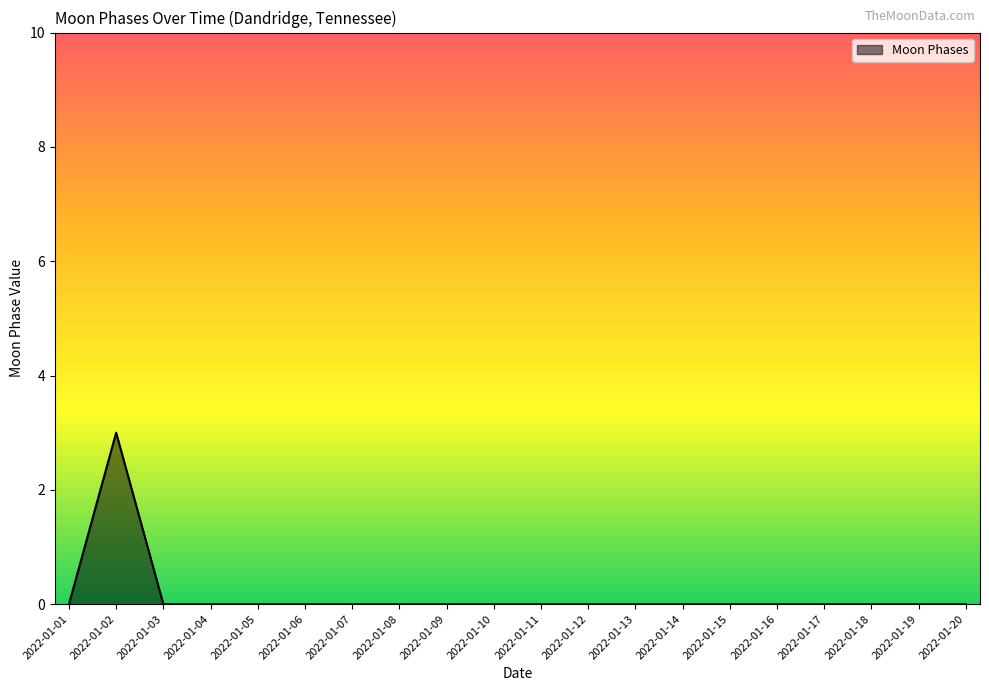

What is the difference between the maximum and minimum values?

3